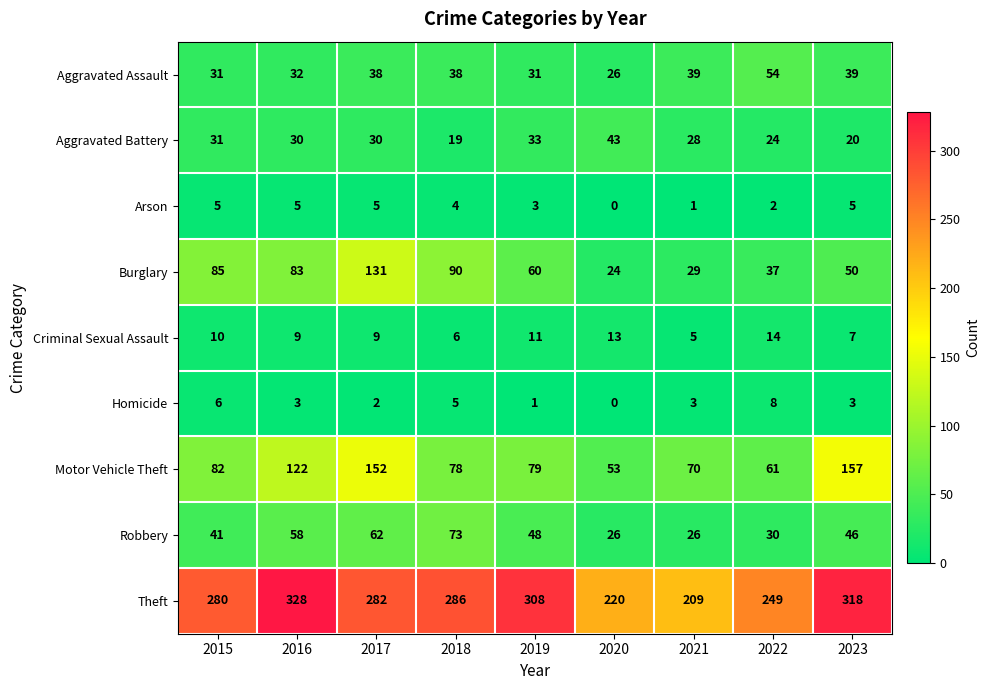

At how many categories does at least one series exceed 295?

3